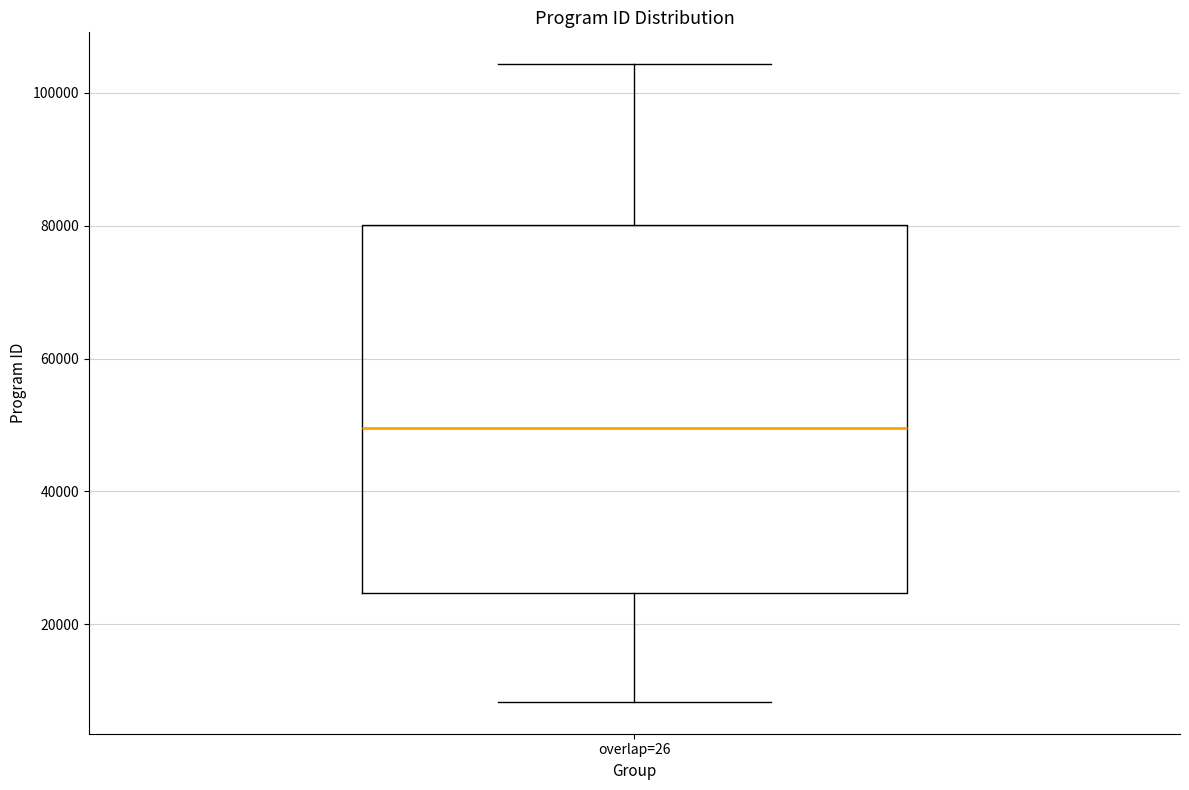

Read this box plot against the y-axis: the position of the median line, the range covered by the box, and the ends of both whiskers. The values are not printed on the chart, so give them approximately, as read against the axis.

median 50000, box 24000 to 80000, whiskers 8000 to 104000